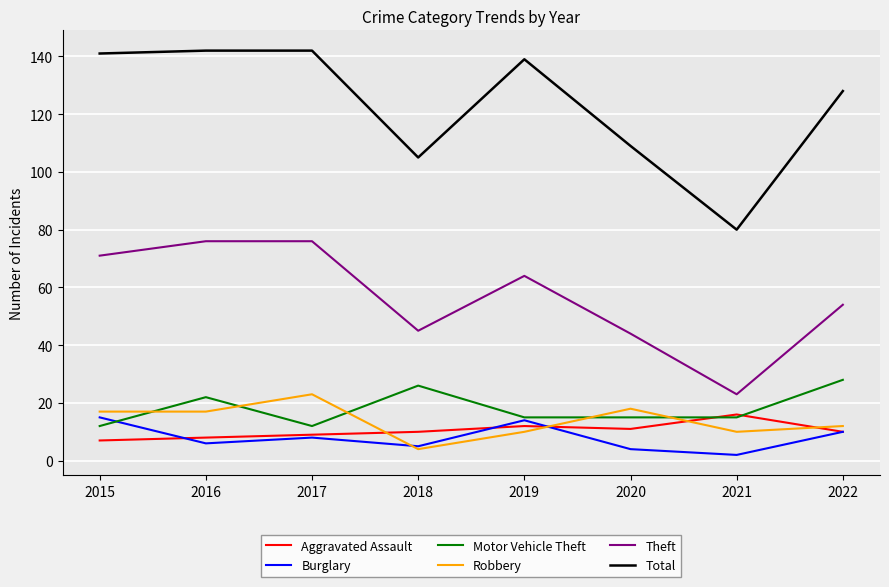

The value of Aggravated Assault at 2016 is 8. True or false?

True